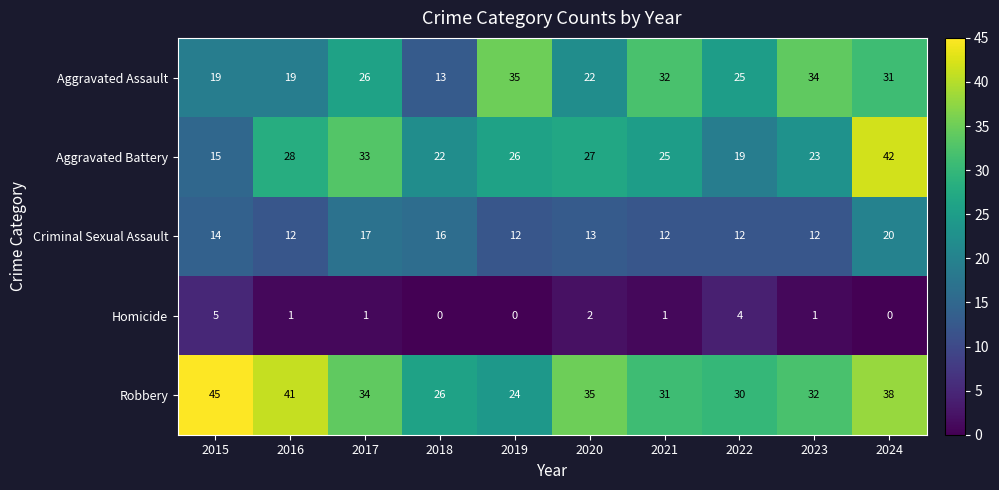

The Robbery series shows 9 at 2016. True or false?

False